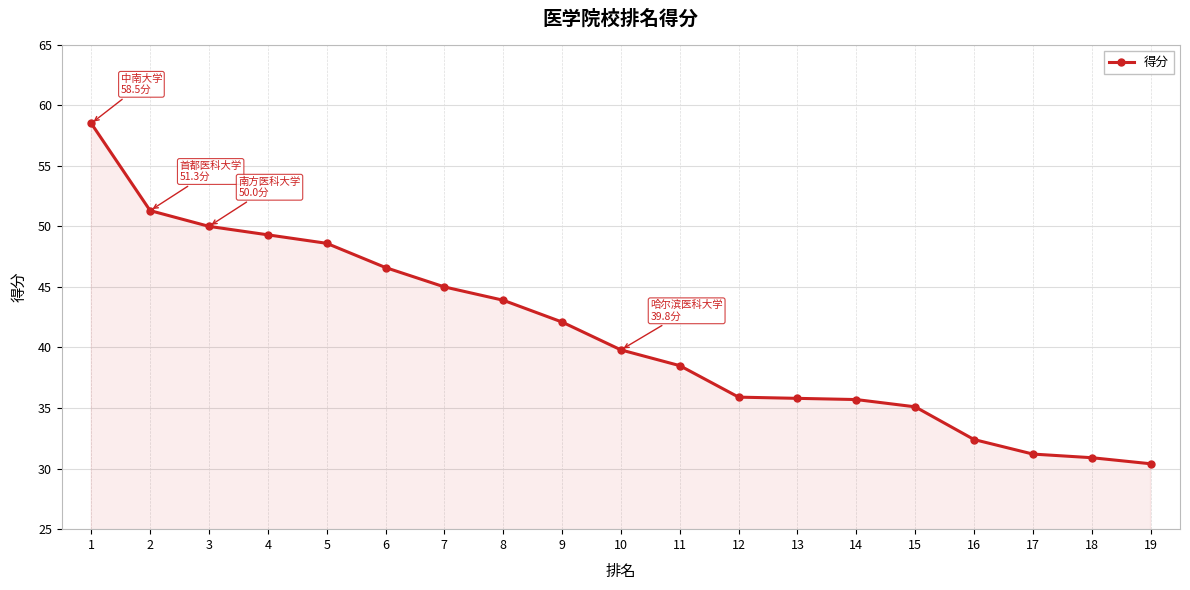

What is the sum of the values at 16 and 17?

63.6